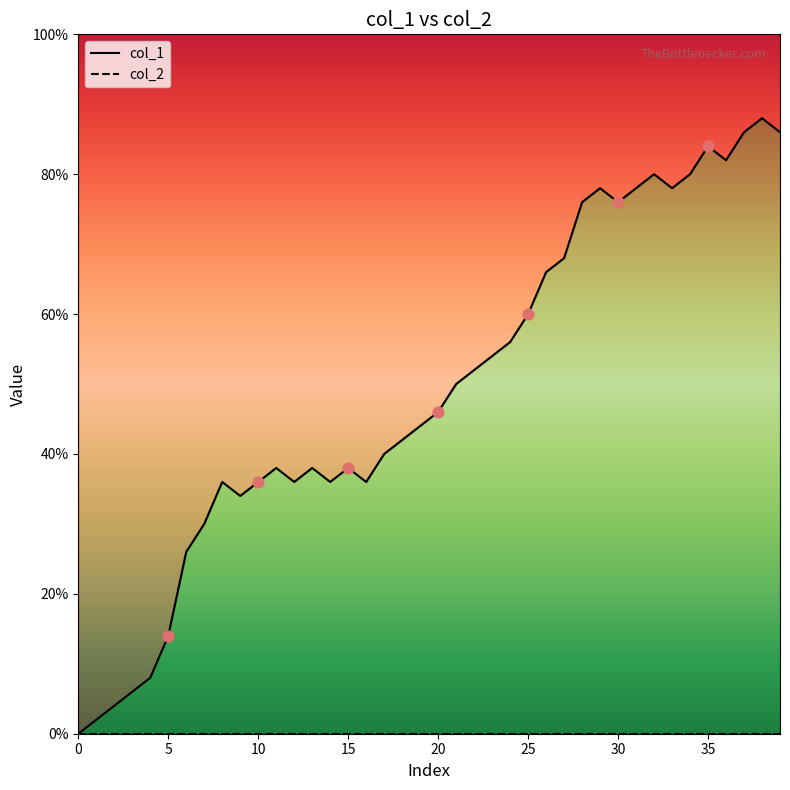

Between 34 and 15, which is larger?

34